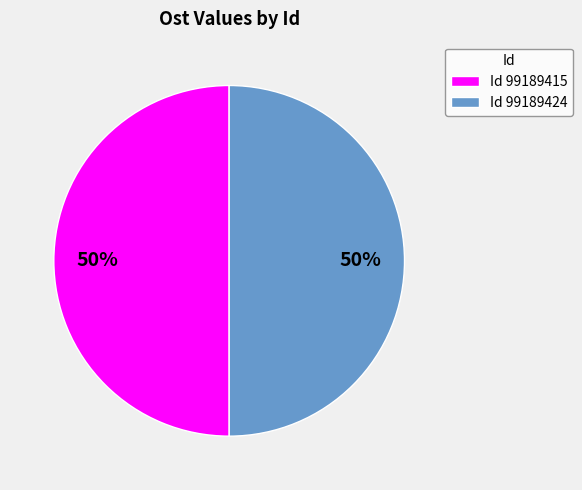

What is the ratio of the value at Id 99189415 to the value at Id 99189424?

1.0